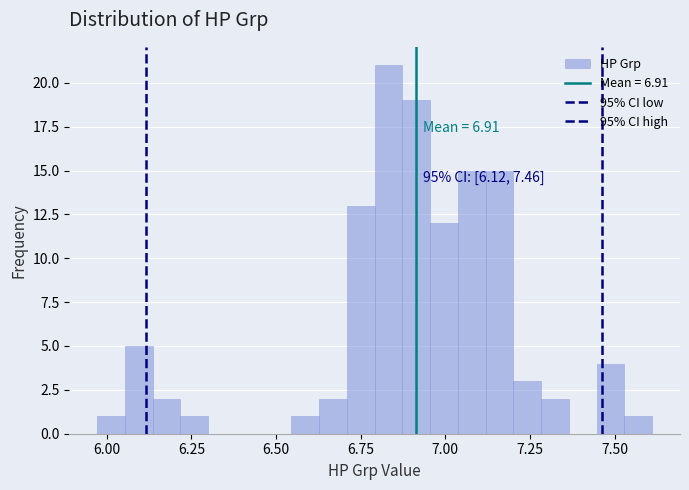

Around what value on the x-axis is the tallest bar? Give the approximate position of its centre, as read against the axis.

6.85